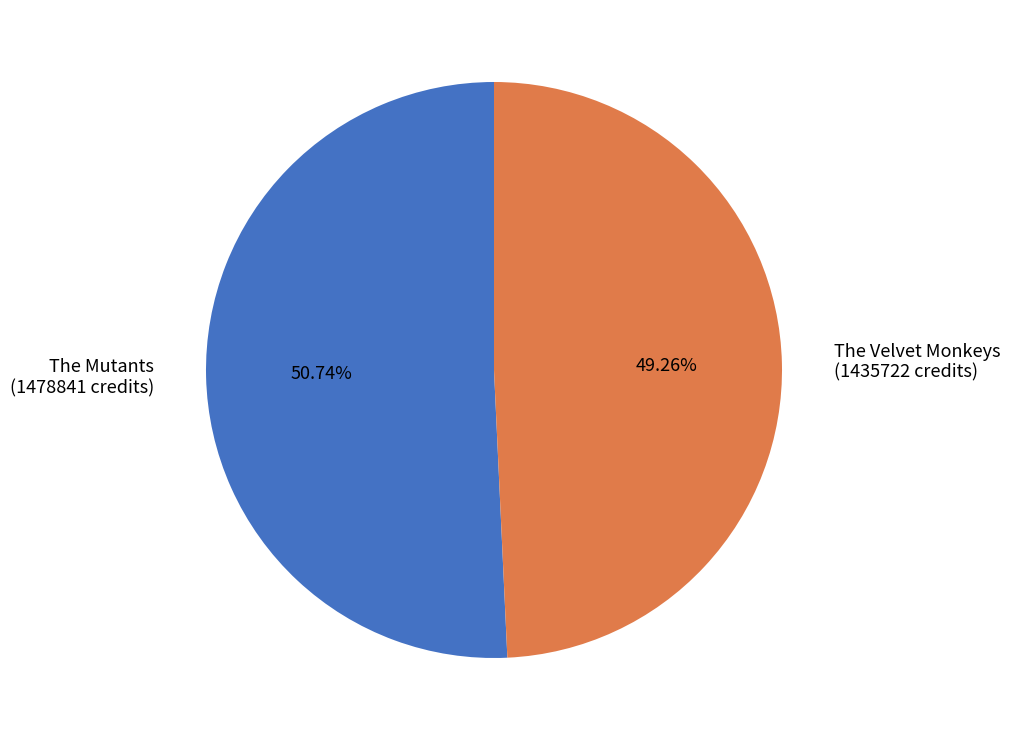

Which slice is the largest?

The Mutants